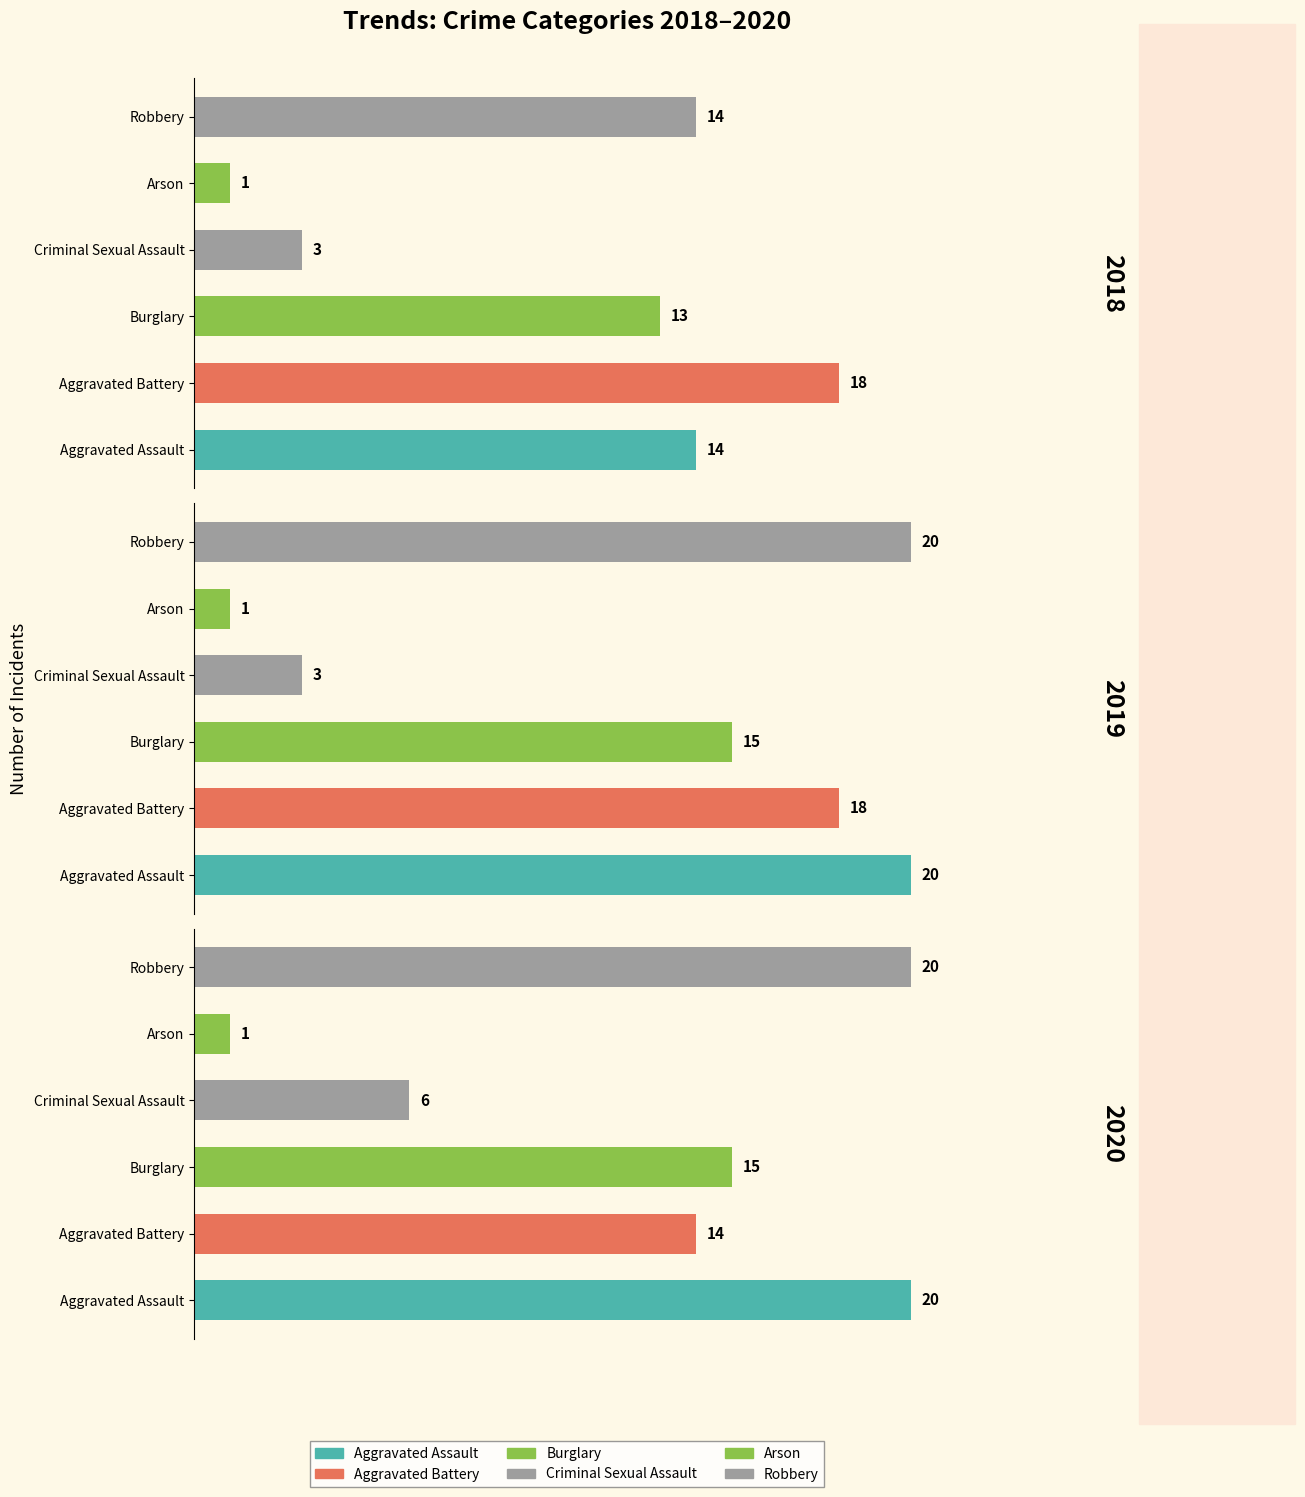

Which series has the largest range (max minus min)?

2019